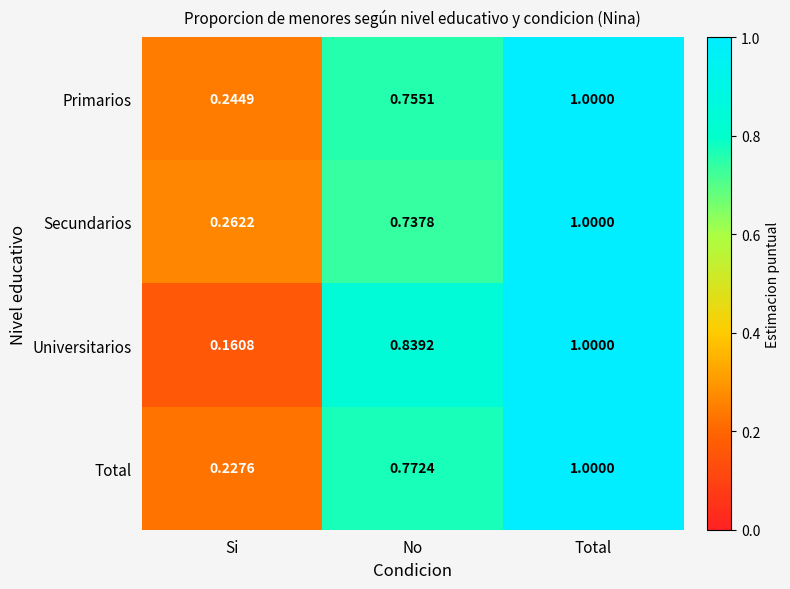

Is the value of Total at No greater than the value of Universitarios at No?

No